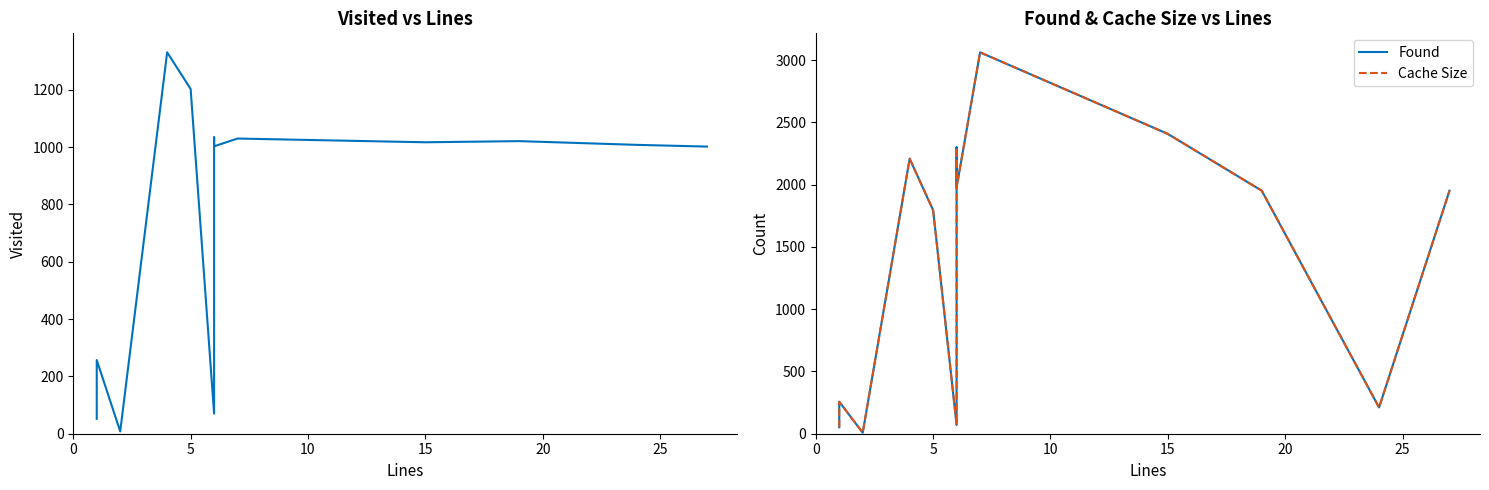

Count the number of data series in this chart.

3